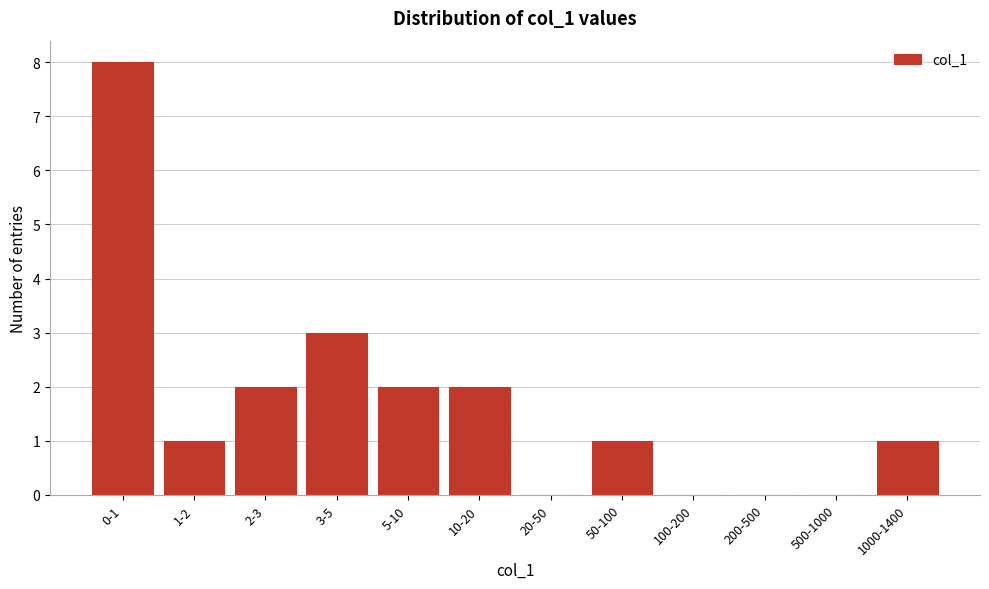

Reading left to right, what are all the values shown in this chart?

0-1=8	1-2=1	2-3=2	3-5=3	5-10=2	10-20=2	20-50=0	50-100=1	100-200=0	200-500=0	500-1000=0	1000-1400=1